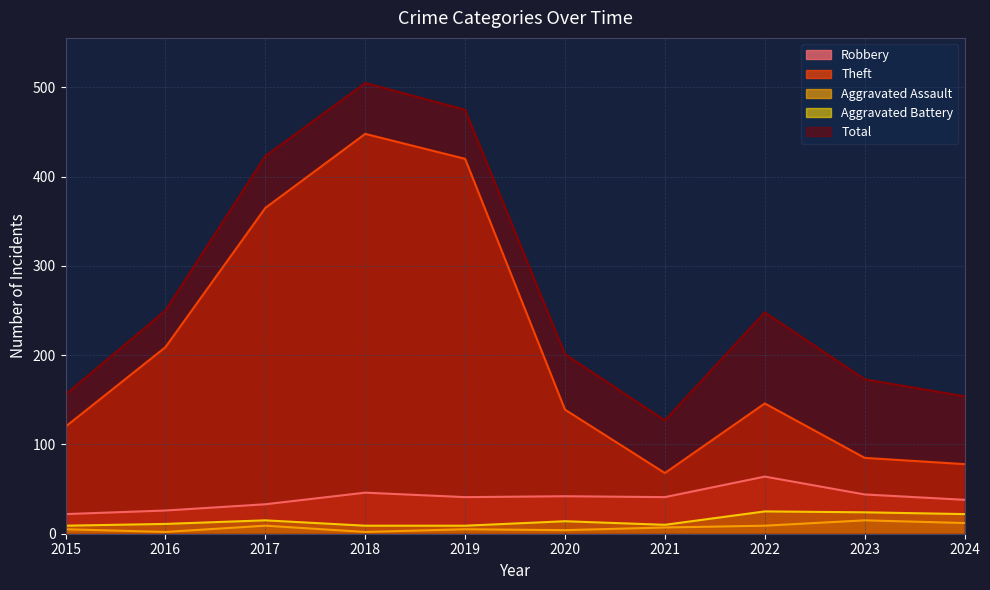

True or false: Aggravated Battery has a value of 25 at 2022.

True